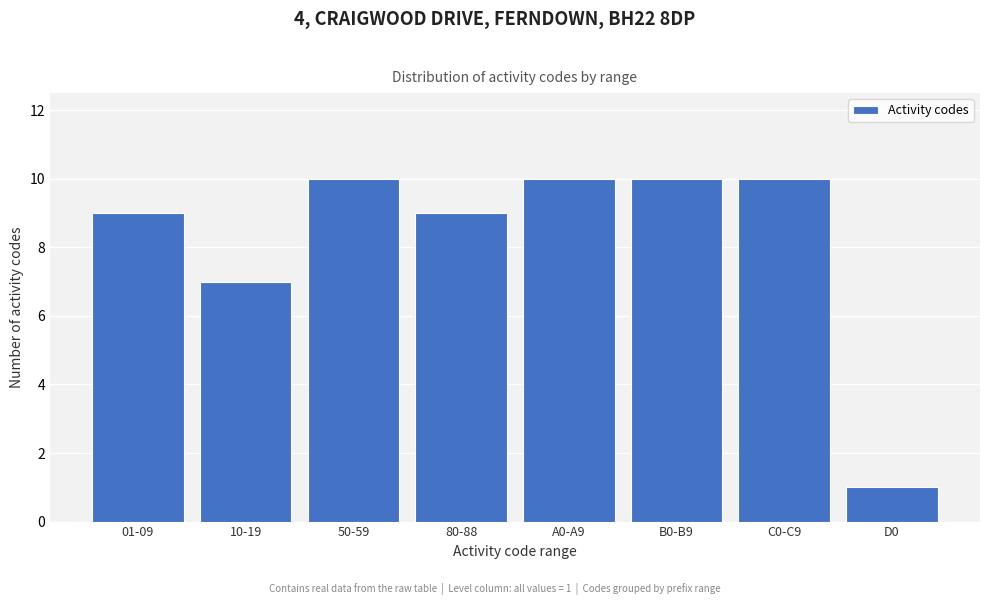

Reading left to right, what are all the values shown in this chart?

9	7	10	9	10	10	10	1